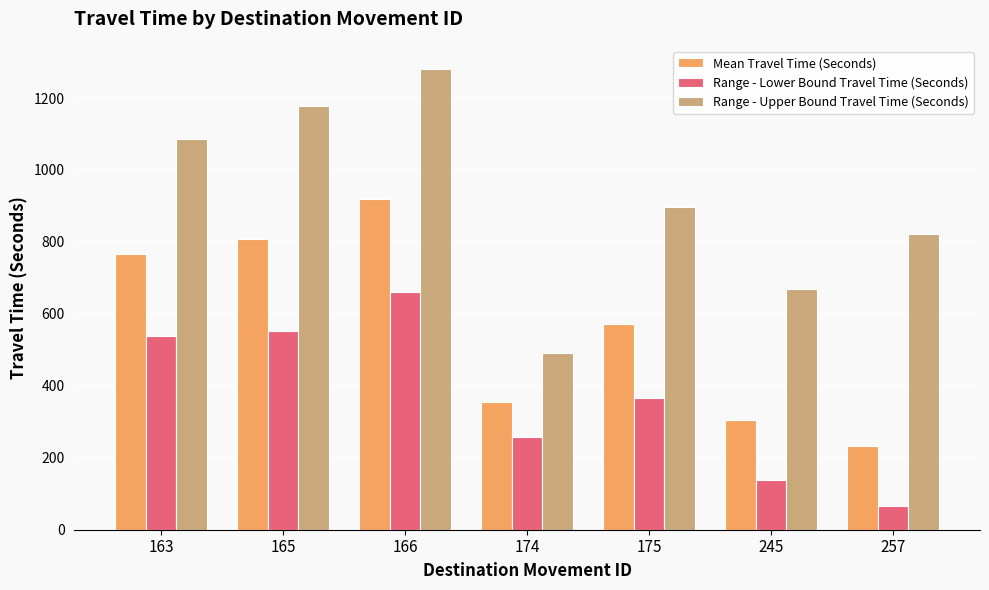

What value does the Range - Upper Bound Travel Time (Seconds) series have at 257, to the nearest 100?

800